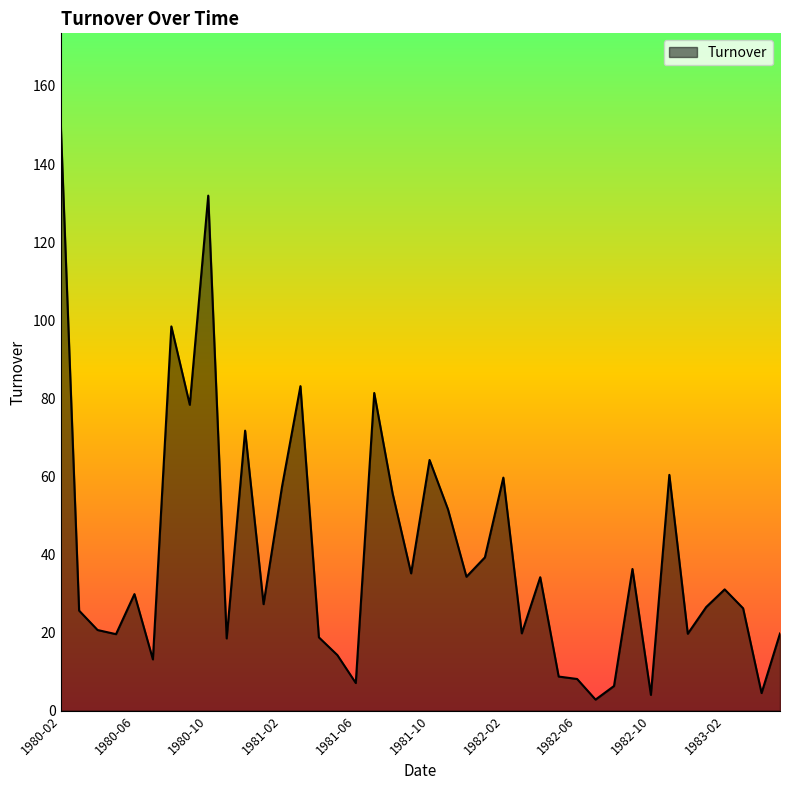

What is the difference between the maximum and minimum values?

148.0